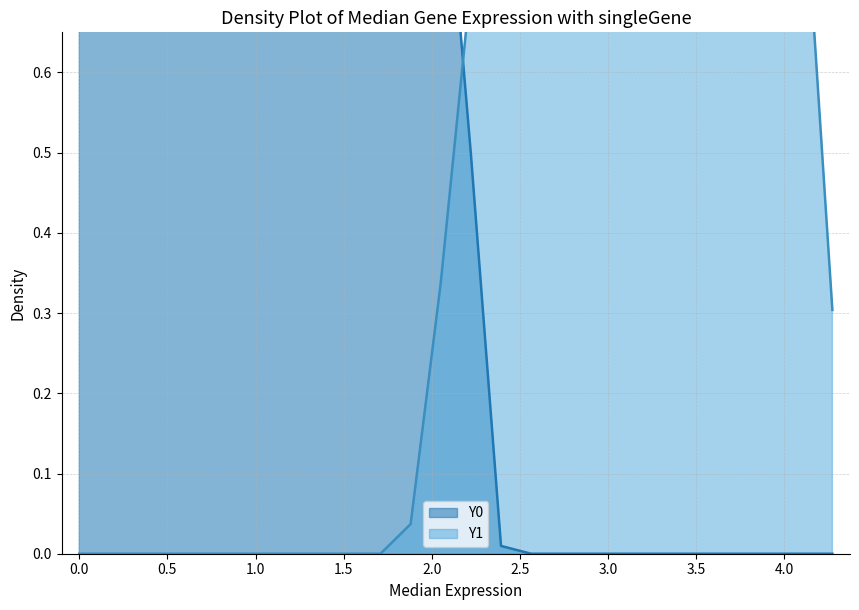

At which category does Y0 reach its first local valley?

1.0